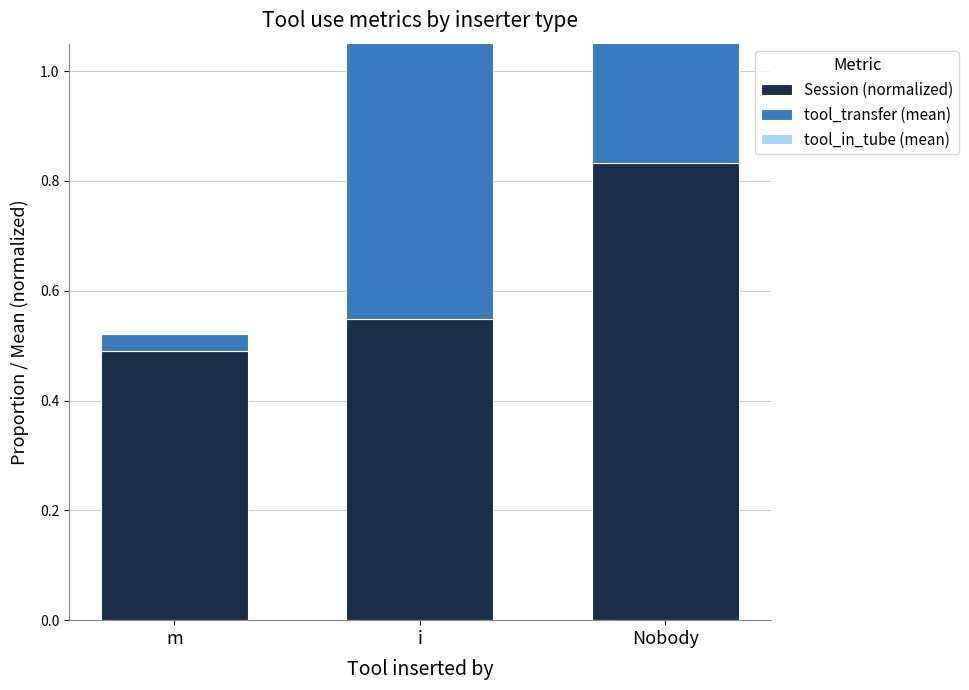

Reading left to right, transcribe all the data shown in this chart.

Session (normalized): m=0.5	i=0.5	Nobody=0.8
tool_transfer (mean): m=0.0	i=1.0	Nobody=1.0
tool_in_tube (mean): m=0.0	i=1.0	Nobody=0.0